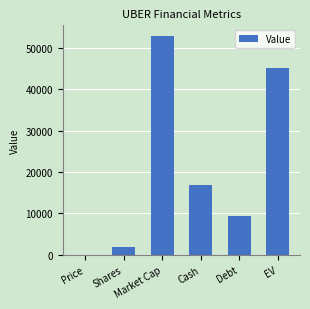

What is the change in value from Debt to EV?

+35919.1